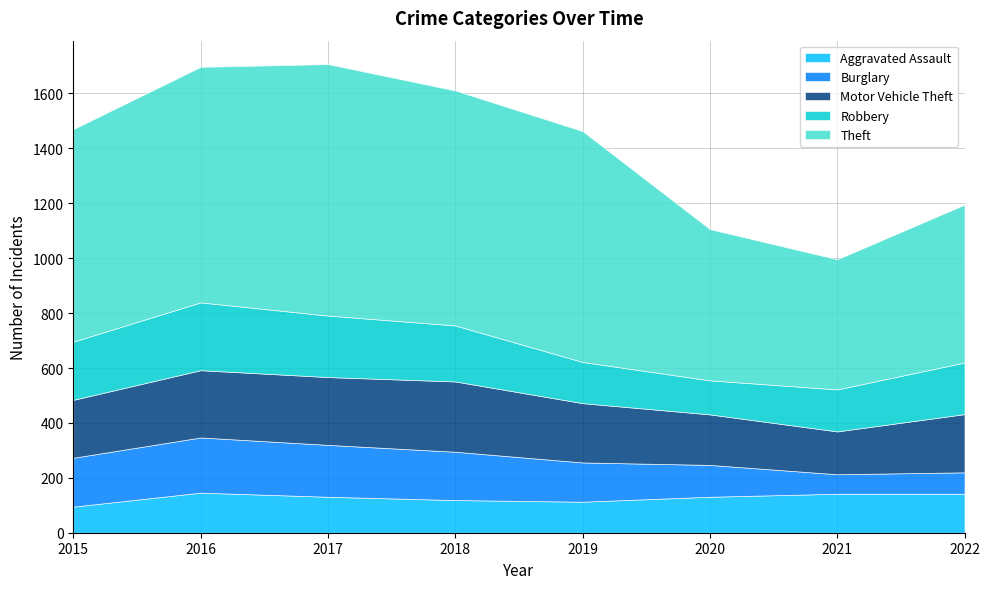

At which category does the chart reach its peak across all series?

2017